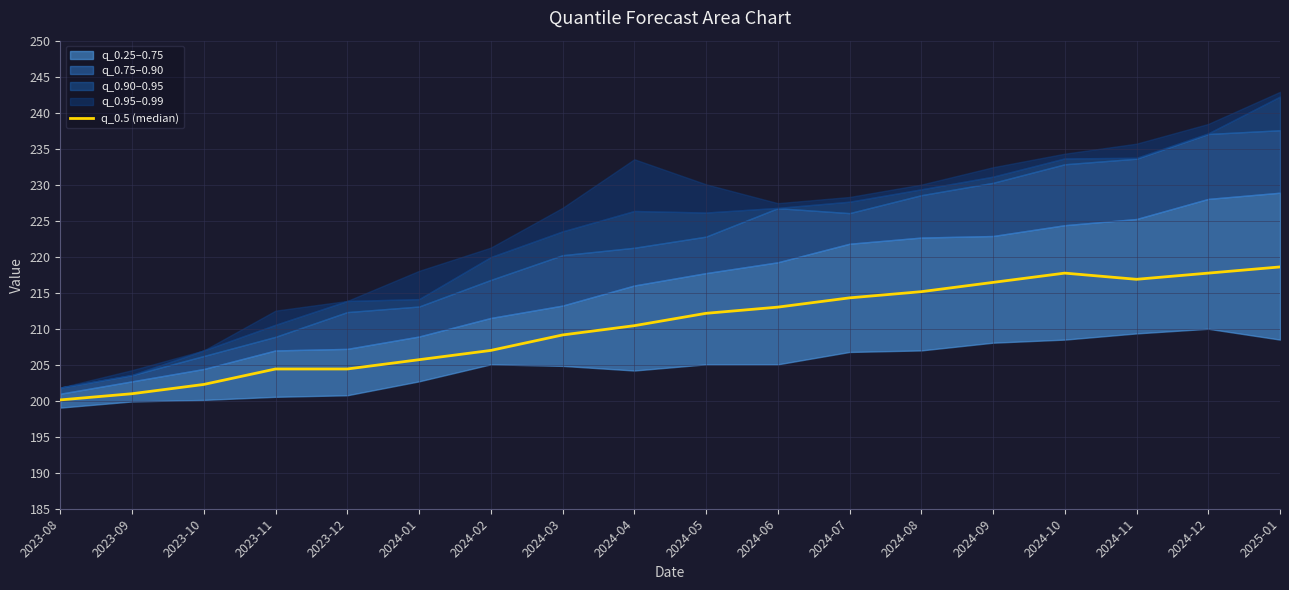

Which has a higher value, 2023-09 or 2023-12?

2023-12